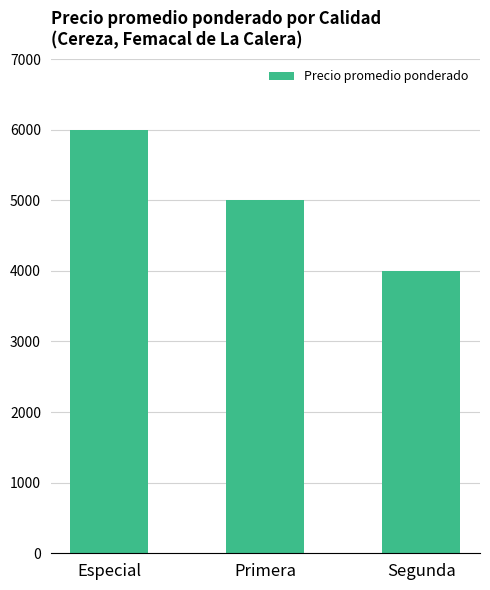

Is it true that the value at Primera is 8159?

False